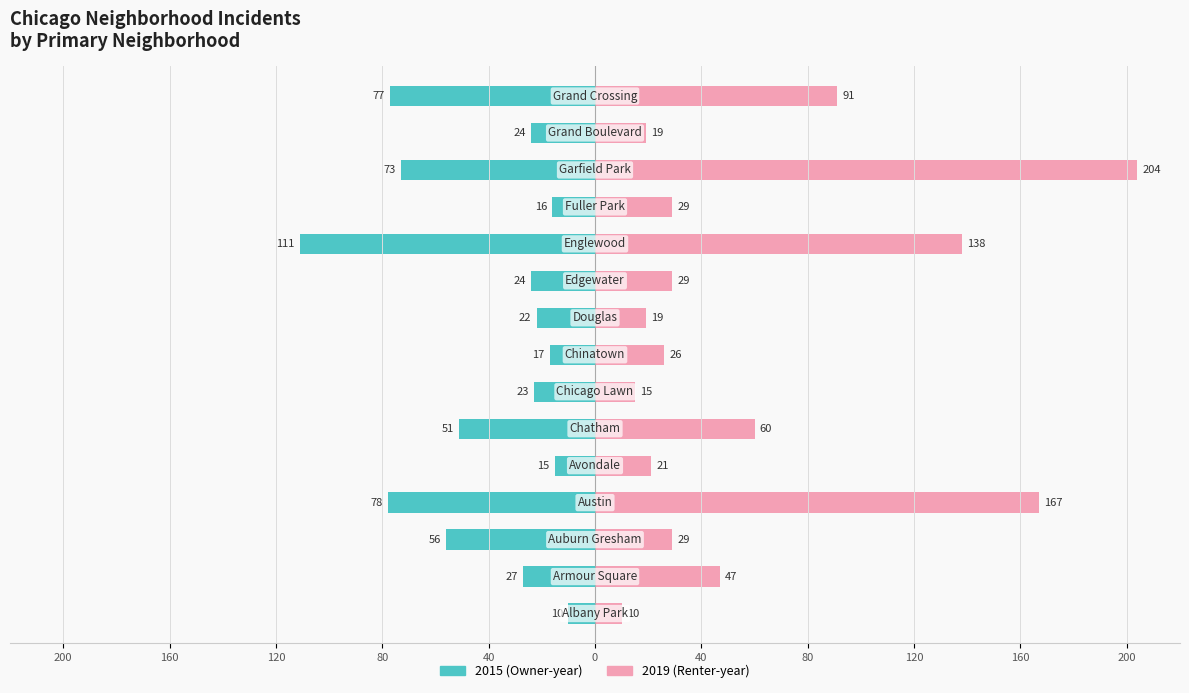

Which category has the lowest value in the 2015 series?

Albany Park